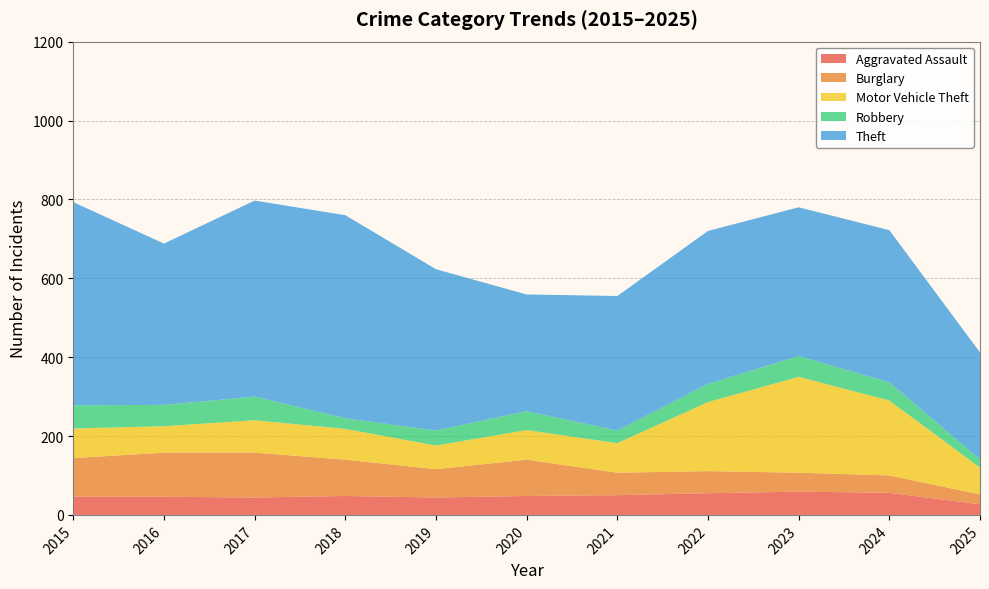

Reading left to right, list all the values displayed in this chart.

Aggravated Assault: 2015=46	2016=46	2017=44	2018=48	2019=44	2020=48	2021=50	2022=55	2023=59	2024=56	2025=27
Burglary: 2015=98	2016=112	2017=114	2018=92	2019=72	2020=92	2021=57	2022=56	2023=48	2024=44	2025=25
Motor Vehicle Theft: 2015=75	2016=67	2017=82	2018=78	2019=60	2020=75	2021=75	2022=175	2023=243	2024=190	2025=68
Robbery: 2015=59	2016=54	2017=60	2018=27	2019=38	2020=48	2021=32	2022=46	2023=53	2024=46	2025=21
Theft: 2015=515	2016=409	2017=497	2018=515	2019=409	2020=296	2021=341	2022=388	2023=377	2024=386	2025=271